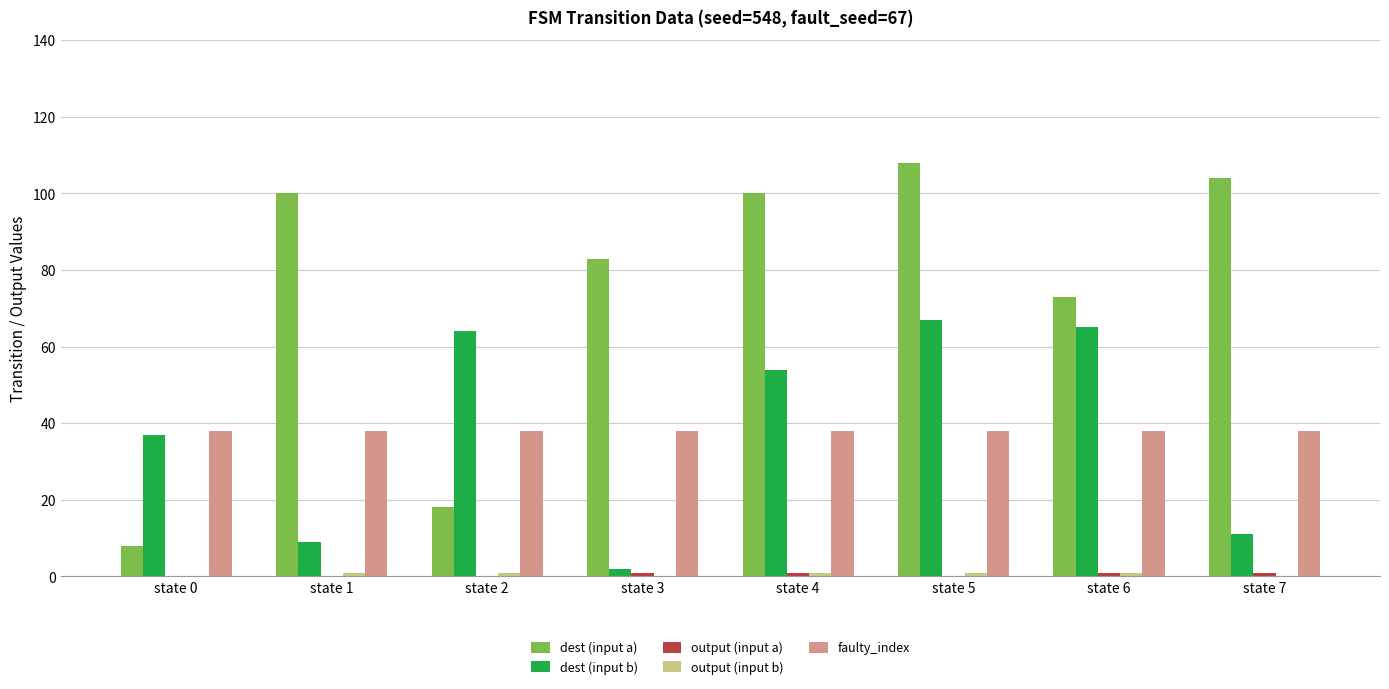

Count the number of categories in the chart.

8